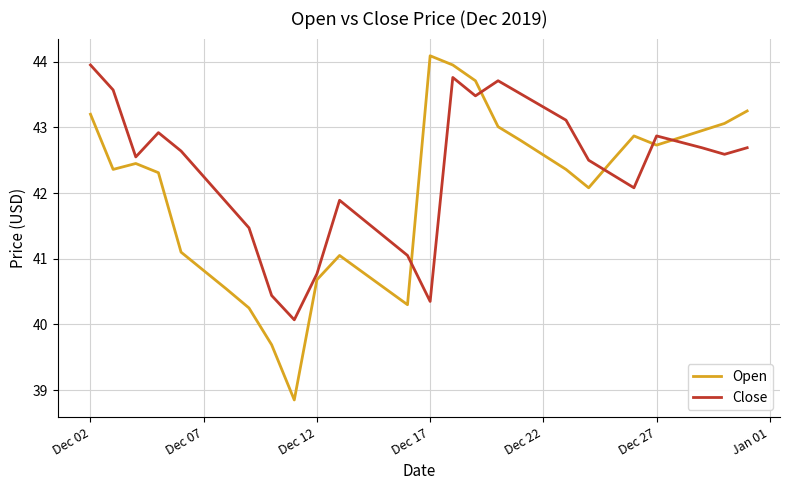

Which series has the largest range (max minus min)?

Open